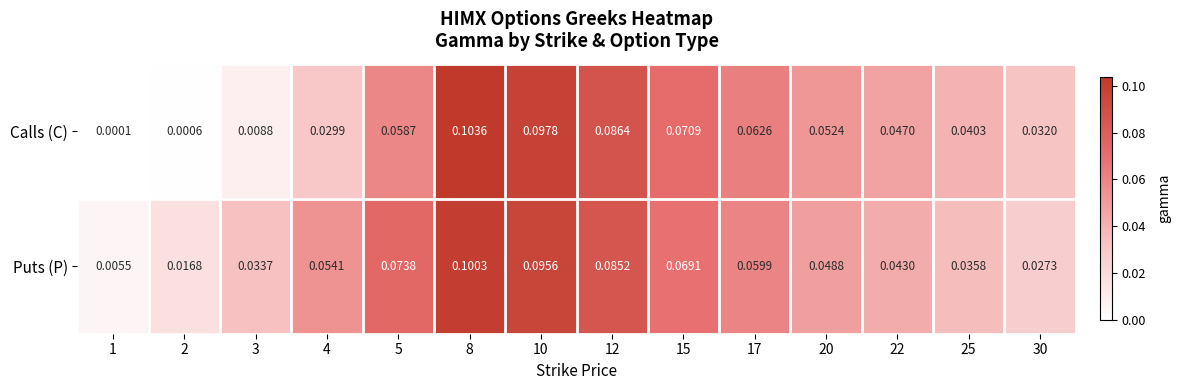

Is the value of Calls (C) at 20 greater than the value of Puts (P) at 22?

Yes